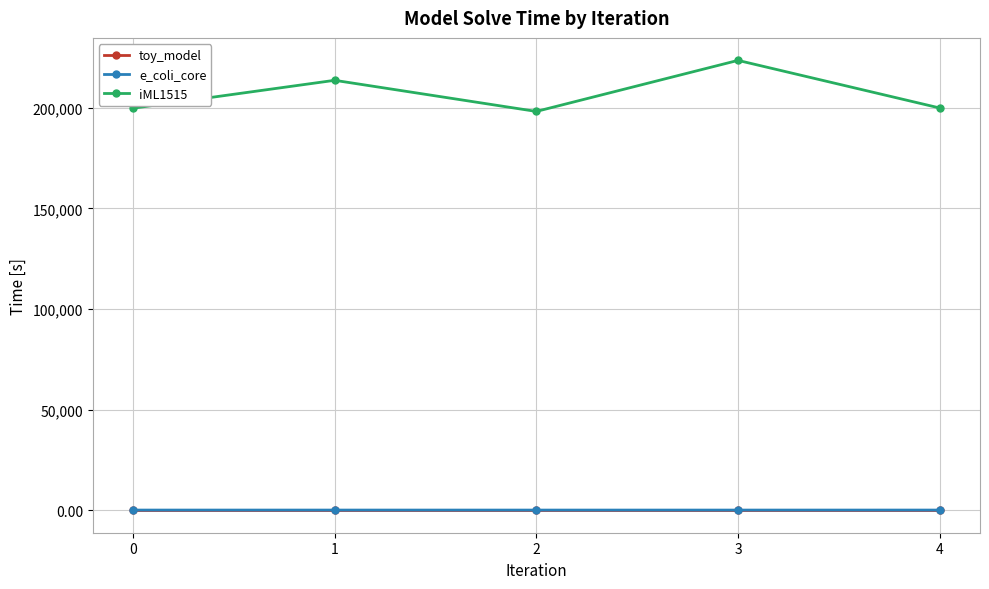

How many interior local valleys does the iML1515 series have?

1